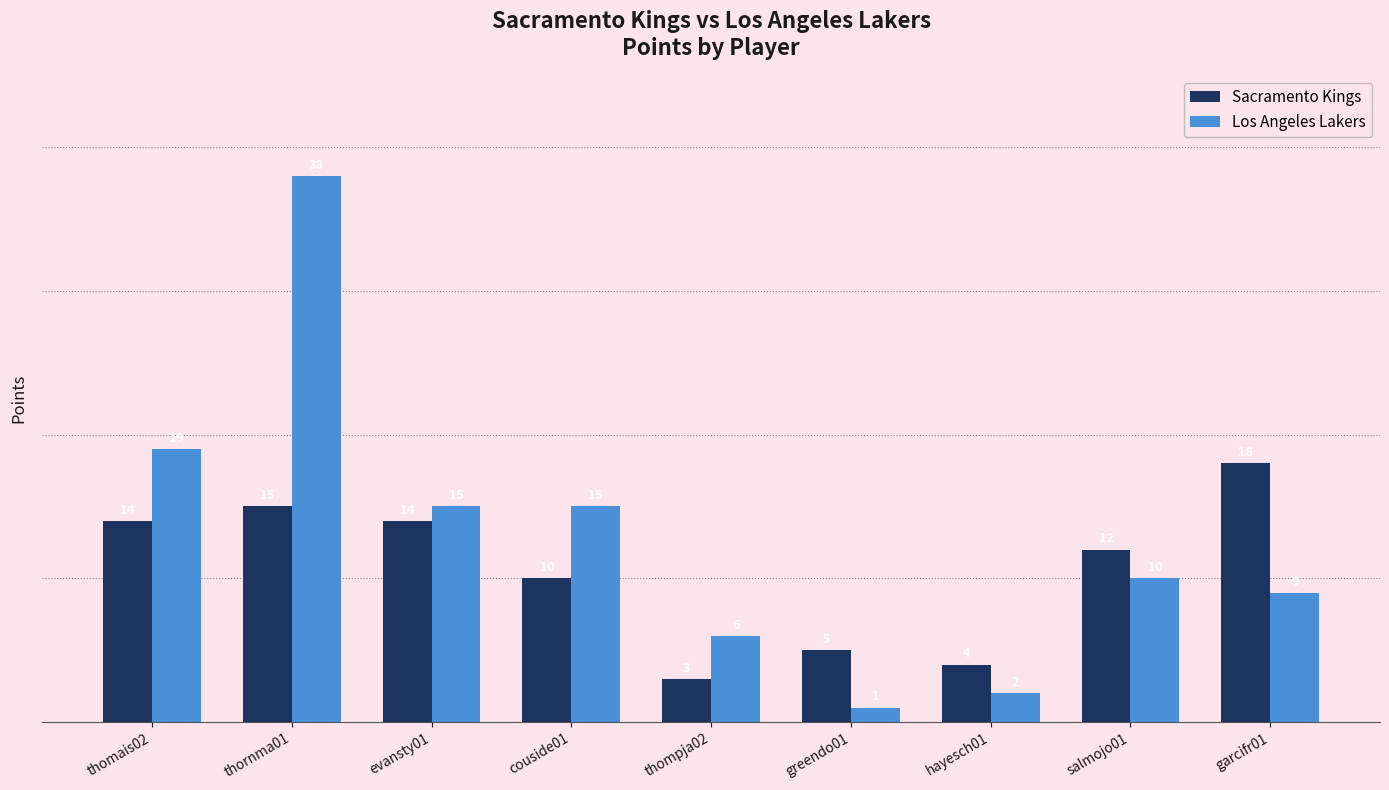

How many values in the Sacramento Kings series are below 12?

4